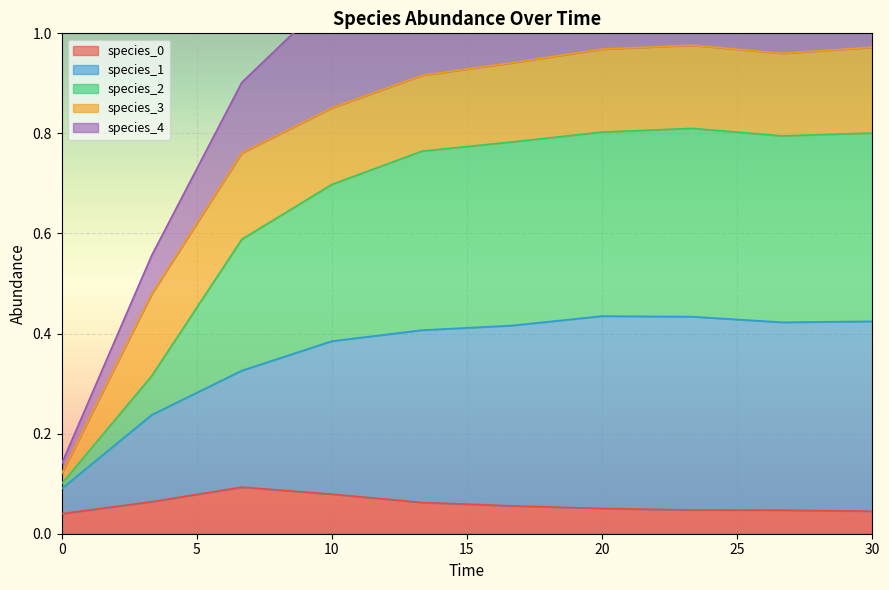

Which category has the highest value in the species_0 series?

6.666666666666667